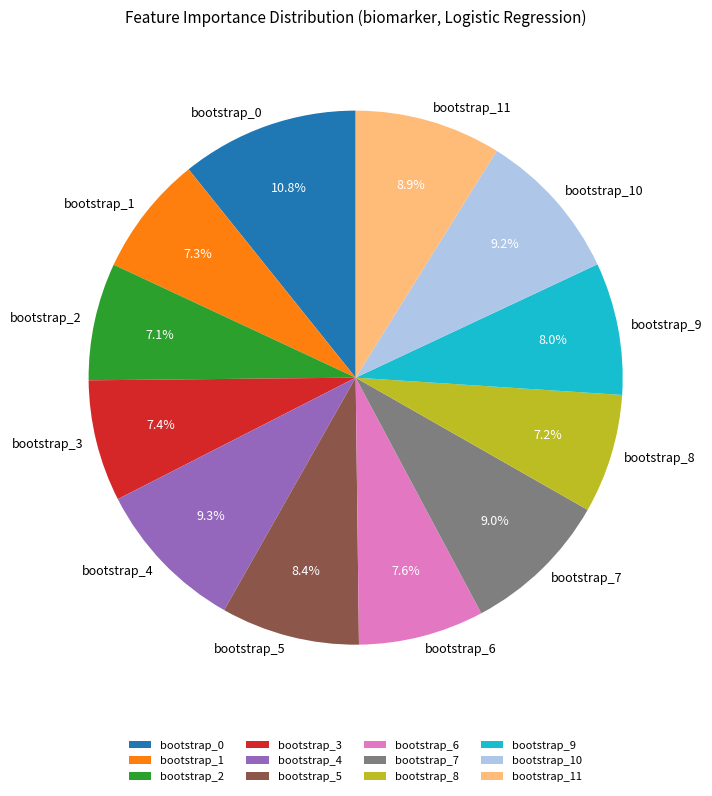

True or false: bootstrap_5 accounts for 8% of the total.

True